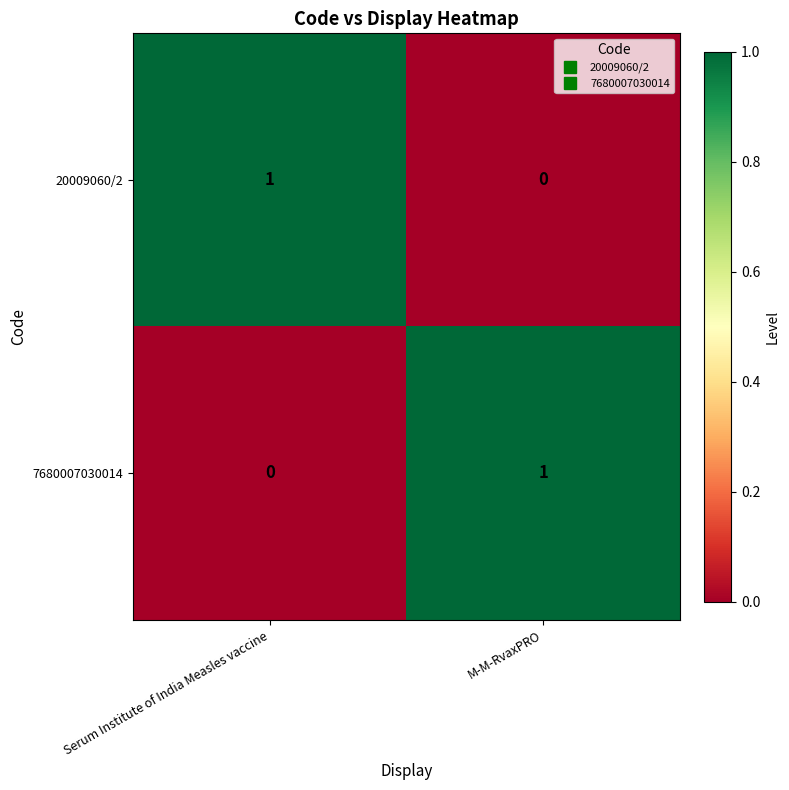

Reading left to right, what are all the values shown in this chart?

20009060/2: 1	0
7680007030014: 0	1